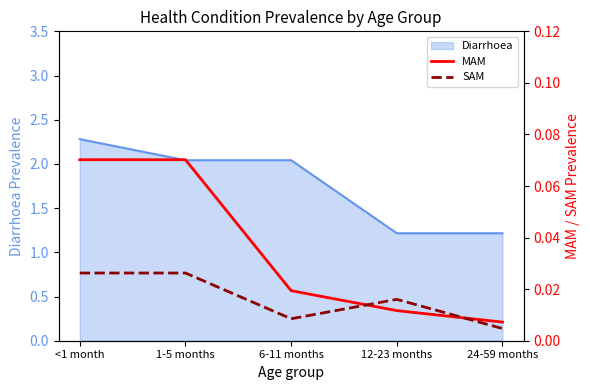

How many times do SAM and MAM cross each other?

2